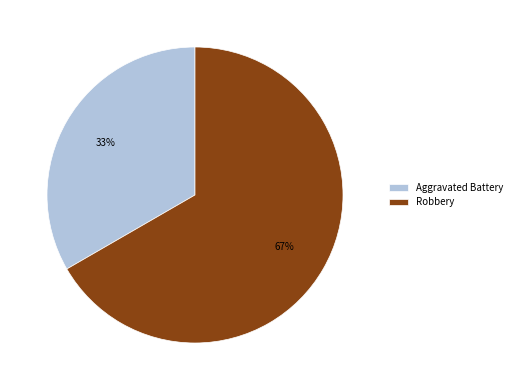

What is the ratio of the value at Aggravated Battery to the value at Robbery?

0.5